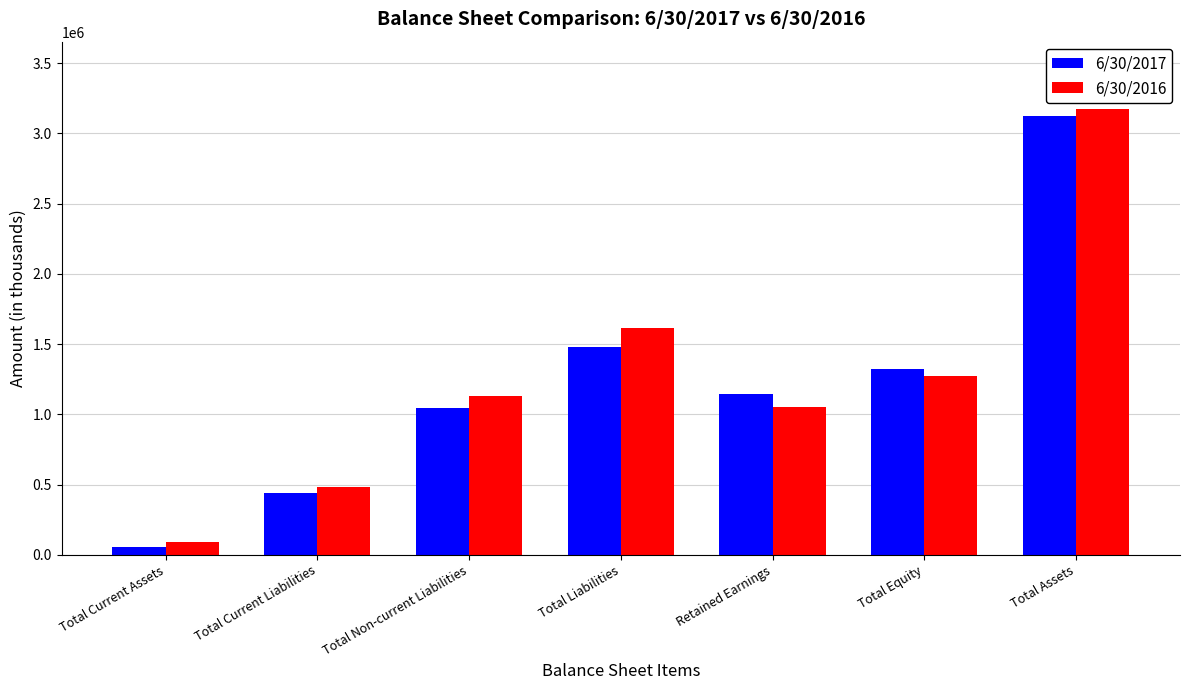

What value does the 6/30/2016 series have at Total Current Assets, to the nearest 50?

89500